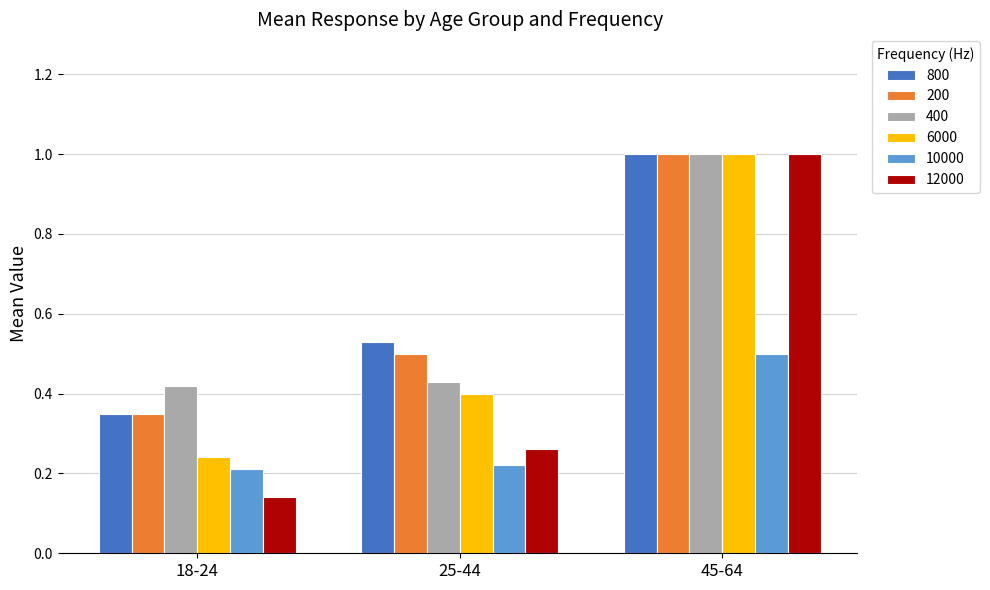

What is the difference between the maximum and minimum values in the 400 series?

0.6